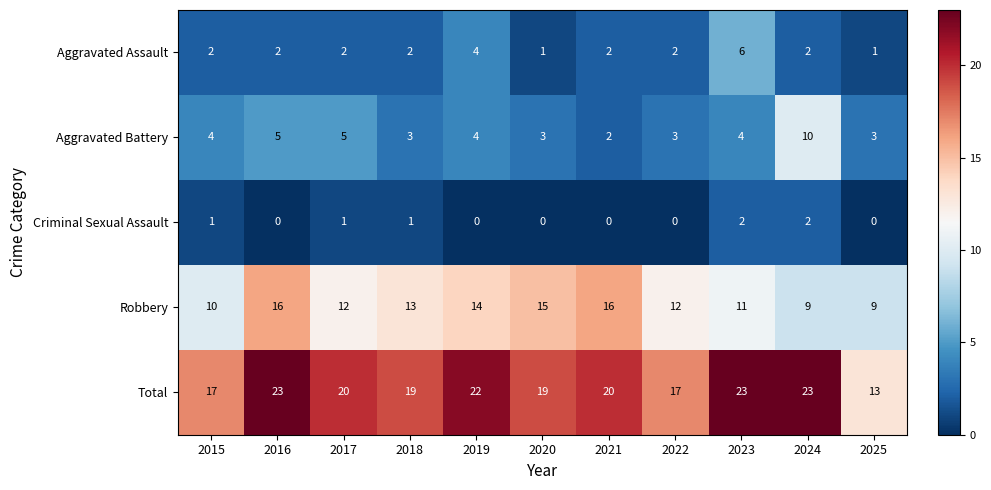

What value does the Aggravated Battery series have at 2018?

3